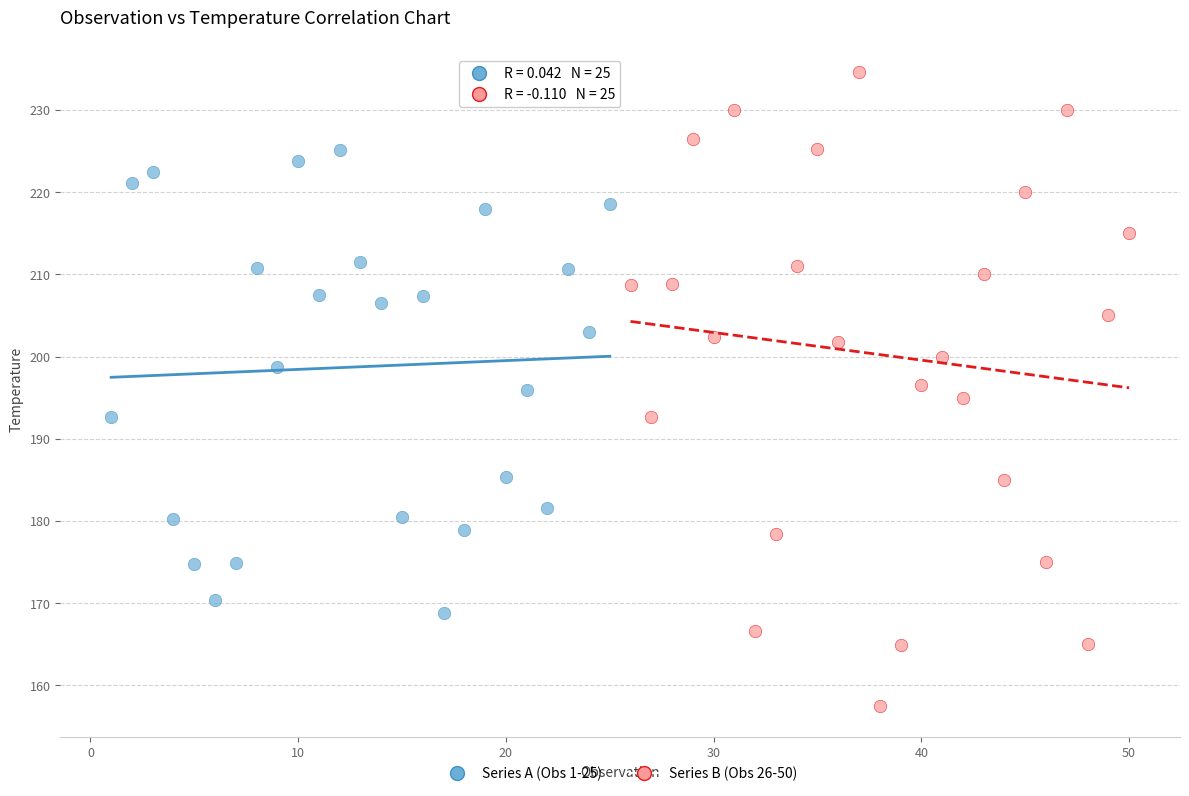

Which series contains the highest Y value?

Series B (Obs 26-50)